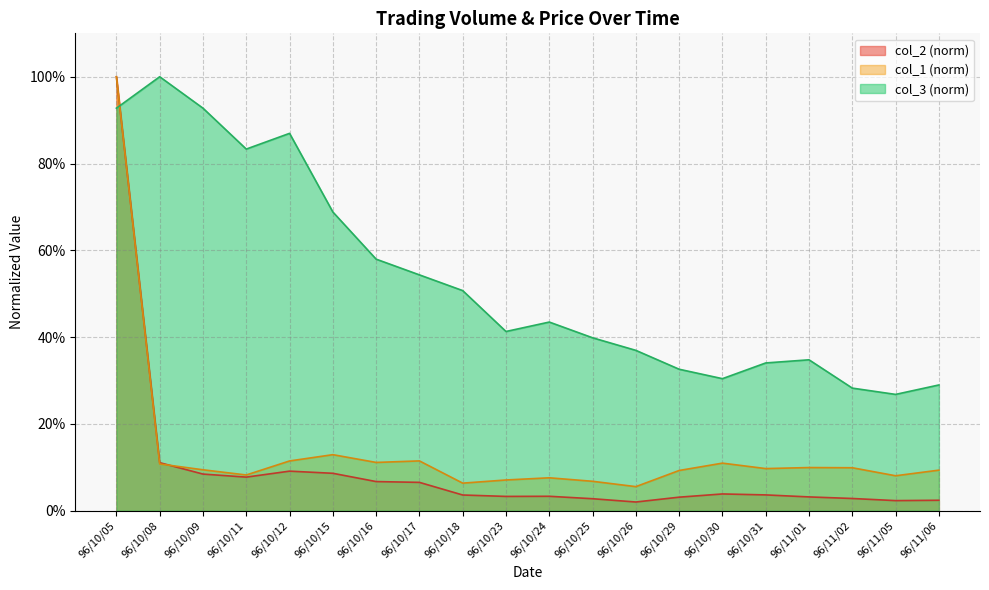

What are all the series names shown in the legend?

col_2 (norm), col_1 (norm), col_3 (norm)